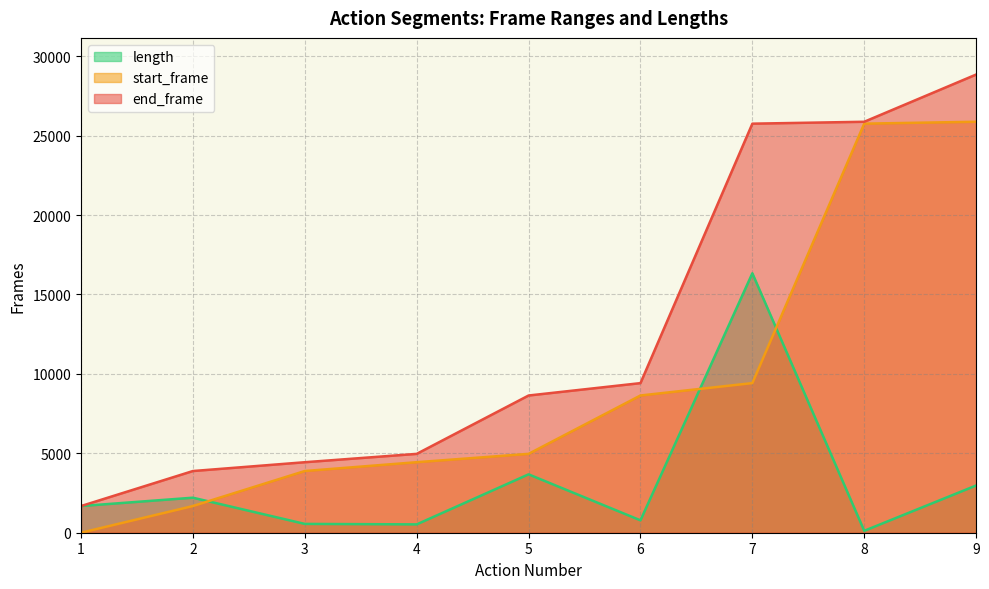

Which series has the largest total across all categories?

end_frame